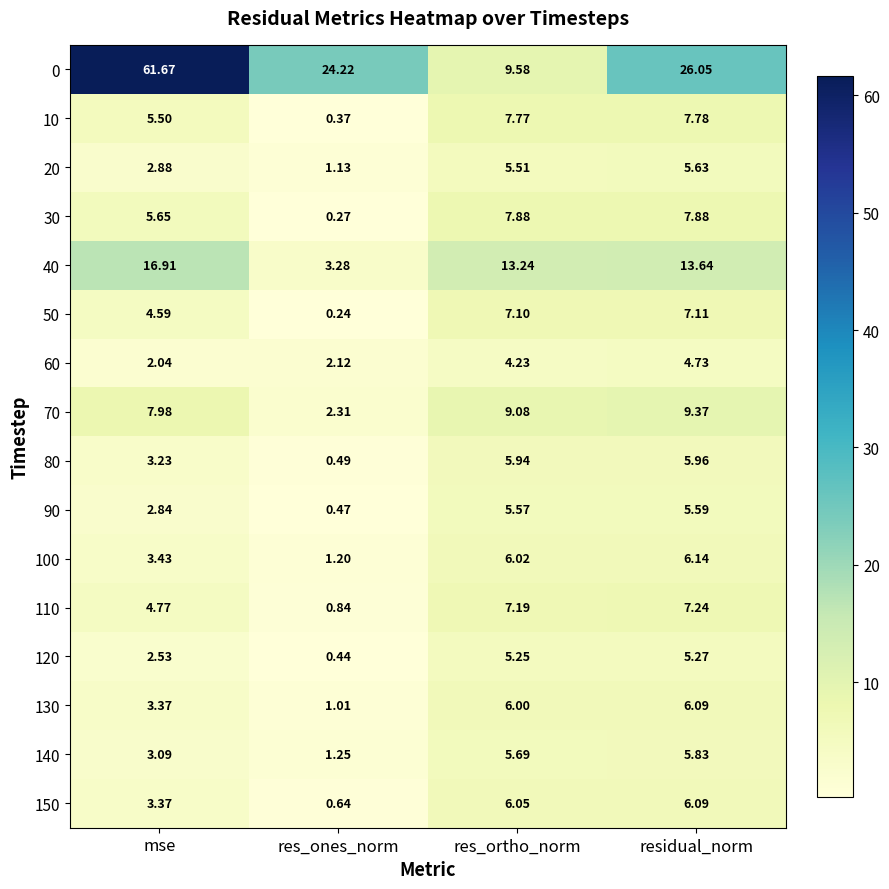

Which category has the lowest value in the 140 series?

res_ones_norm